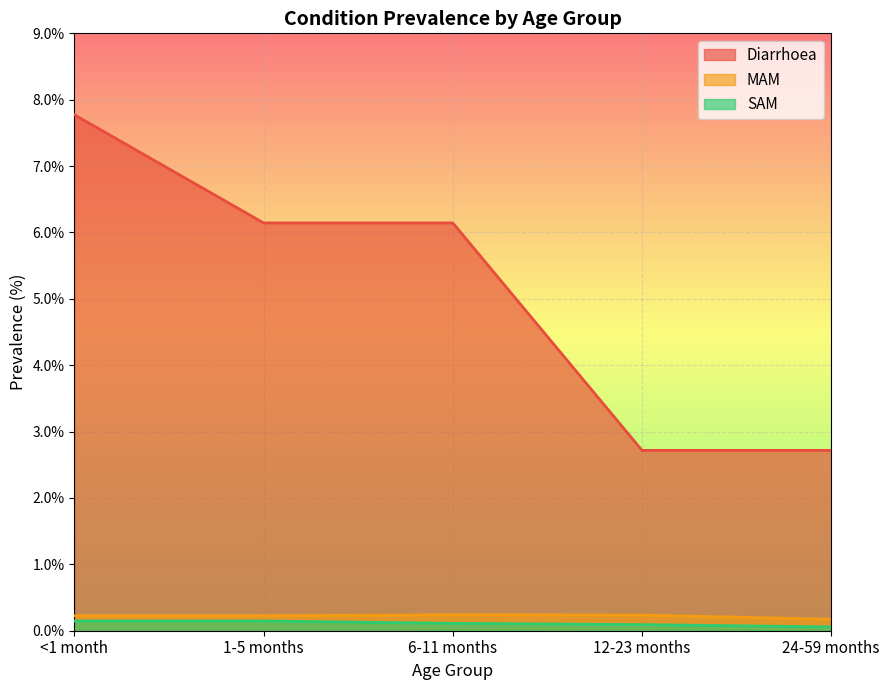

Which series has the widest spread of values?

Diarrhoea